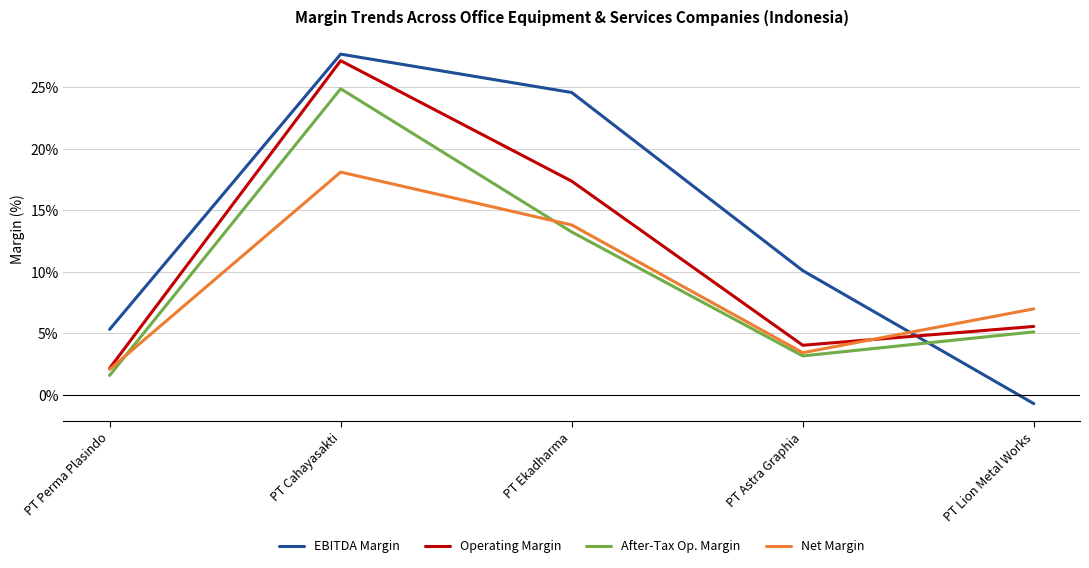

What is the difference between the EBITDA Margin values at PT Astra Graphia and PT Ekadharma?

0.1